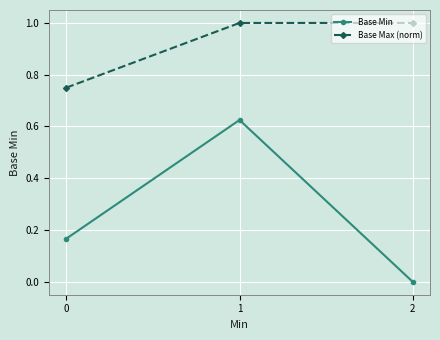

What is the sum of the Base Max (norm) values at 1 and 2?

2.0